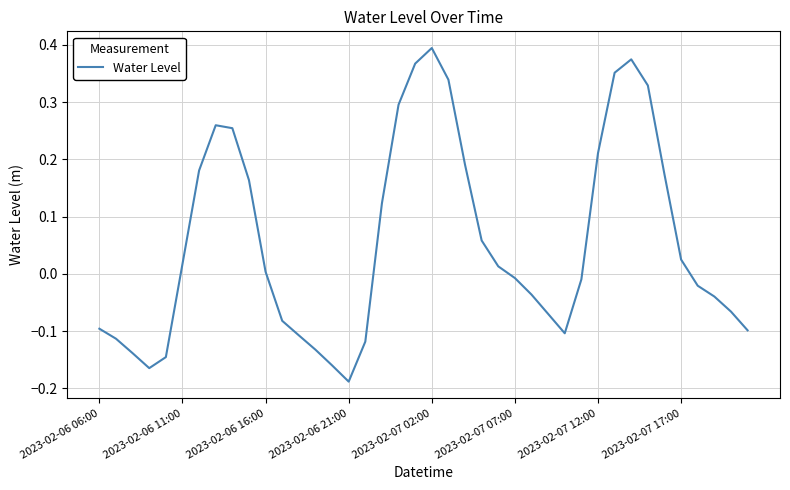

What is the difference between the maximum and minimum values?

0.6